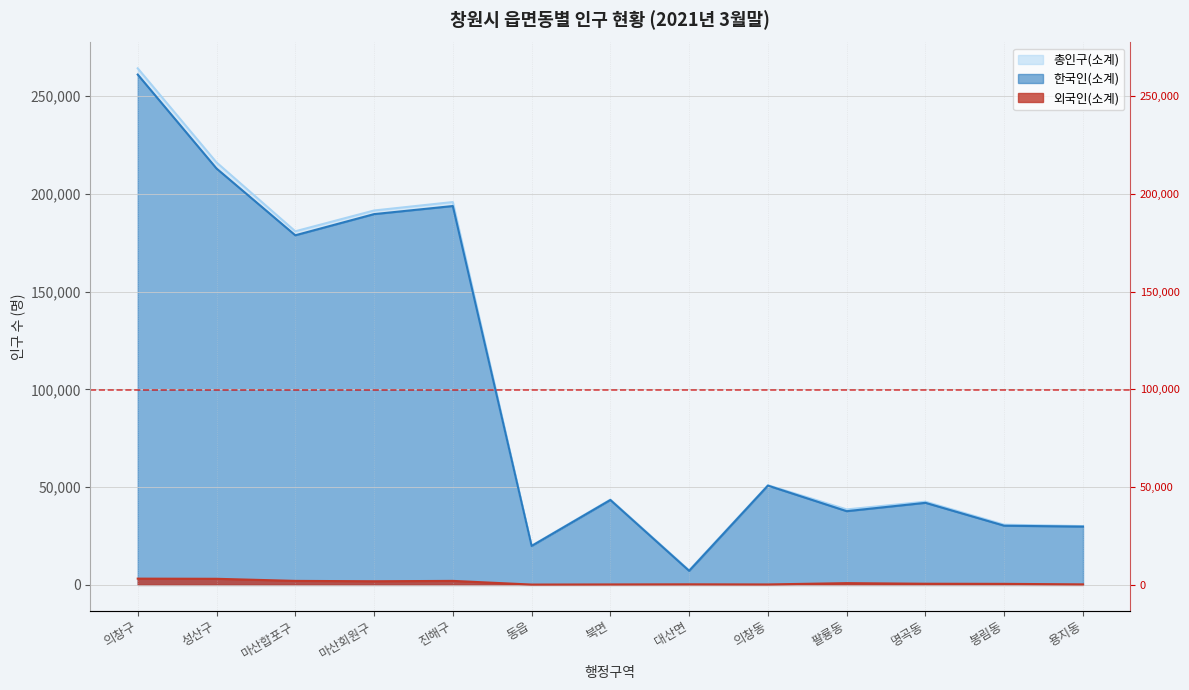

The value of 외국인(소계) at 동읍 is 165. True or false?

True